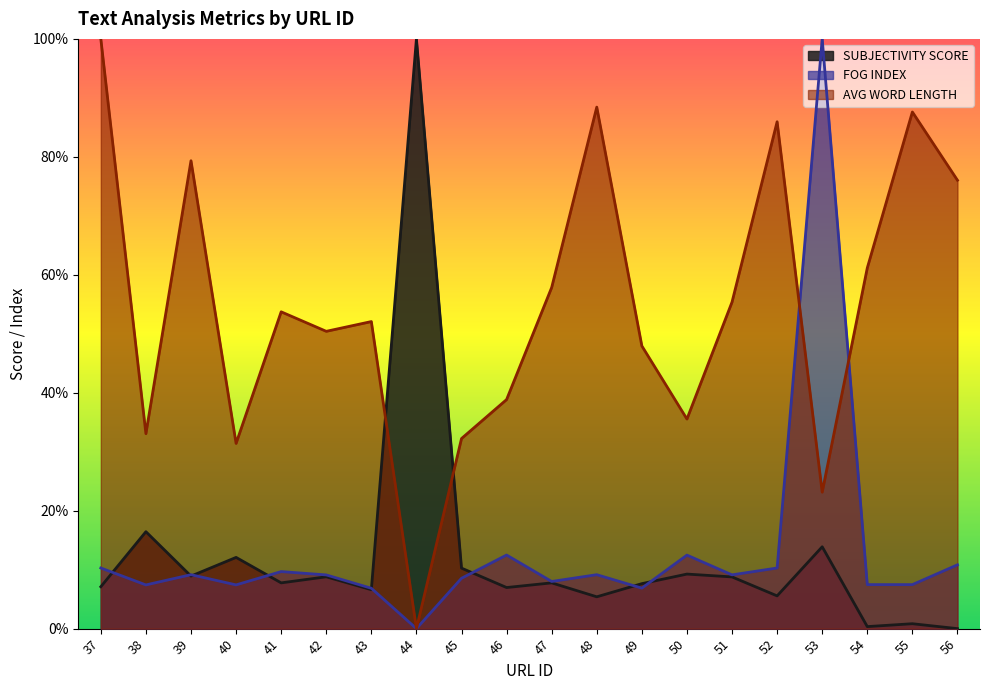

Which series has the largest total across all categories?

AVG WORD LENGTH